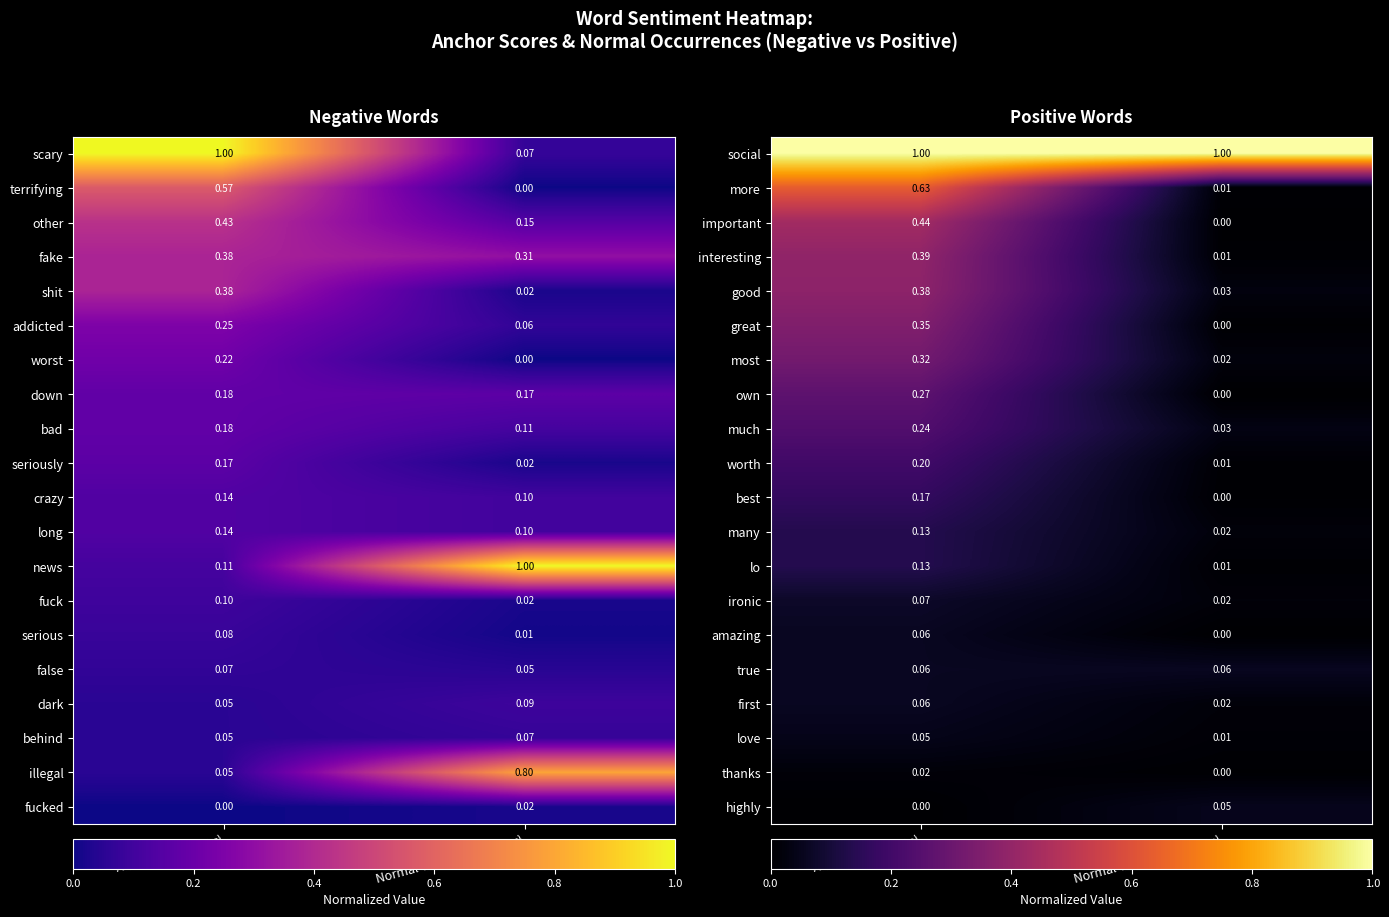

Is the value of more at Normal Occurrences (pos) greater than the value of best at Normal Occurrences (pos)?

Yes